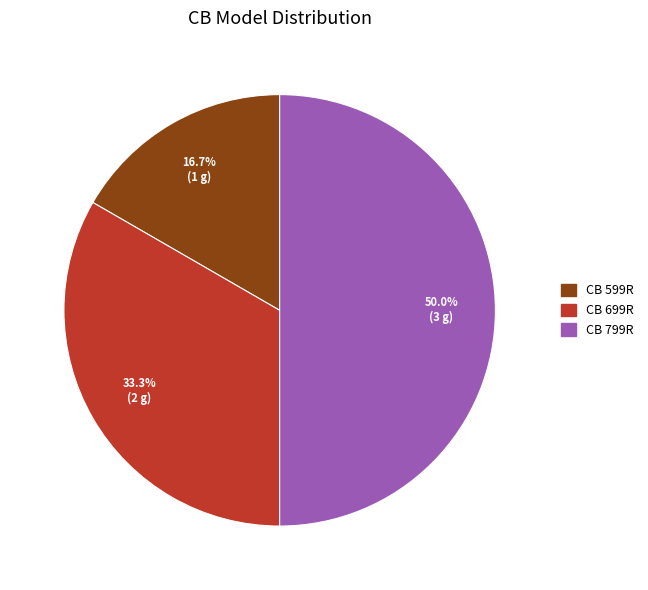

Is the sum of CB 799R and CB 699R greater than half?

Yes